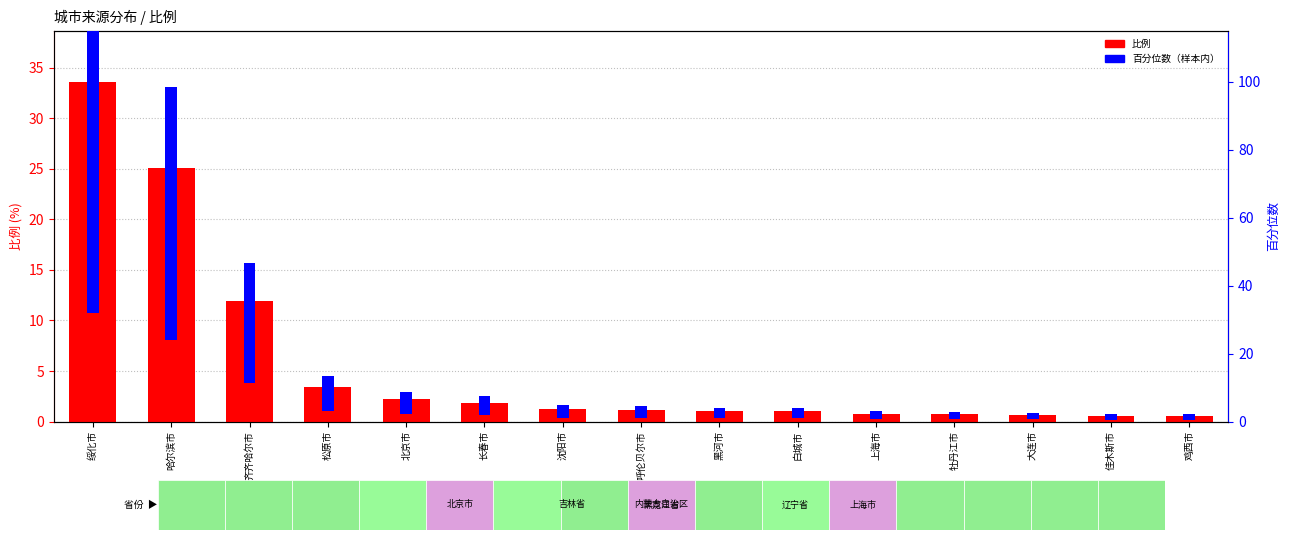

What is the label of the 8th bar from the right?

呼伦贝尔市